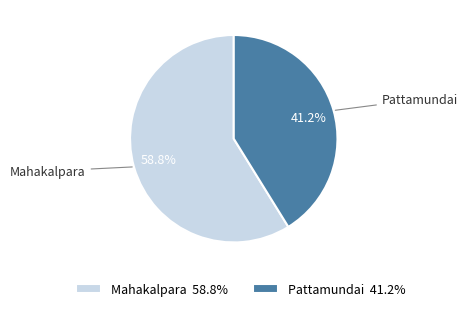

To the nearest percent, what is the difference between the Pattamundai and Mahakalpara slice percentages?

18%